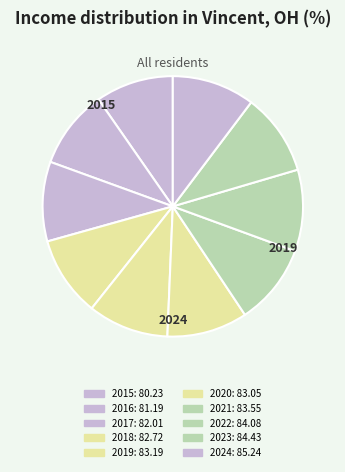

Which category has the smallest portion of the pie?

2015